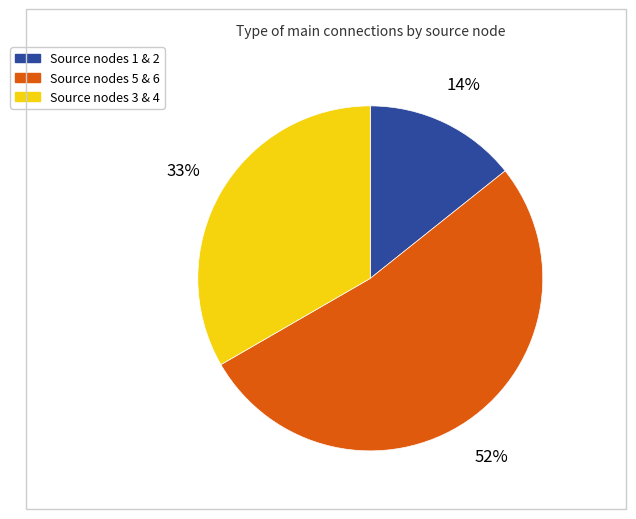

Is there any slice that represents more than half of the pie?

Yes